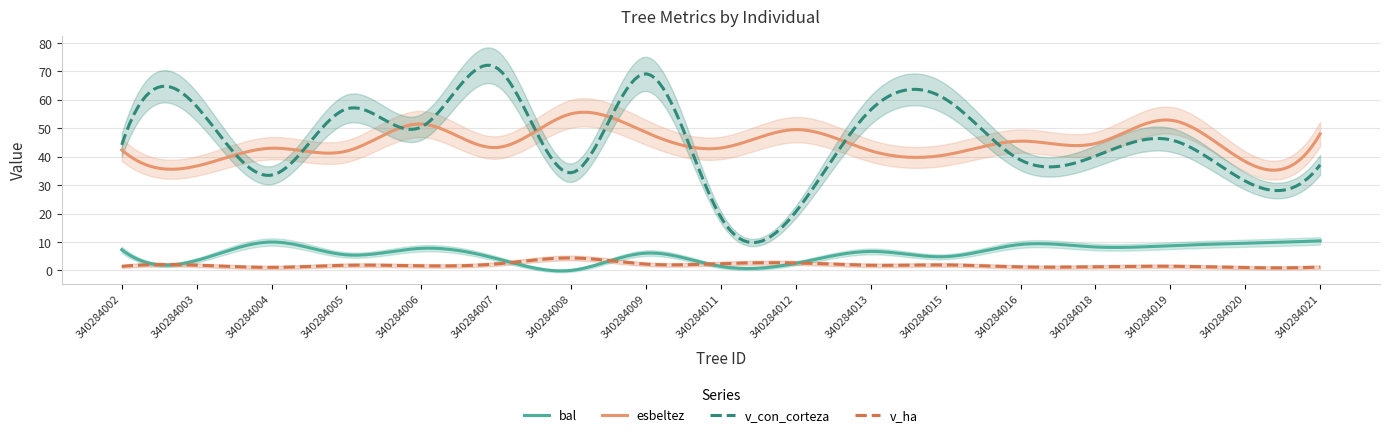

How many series are shown in this chart?

4